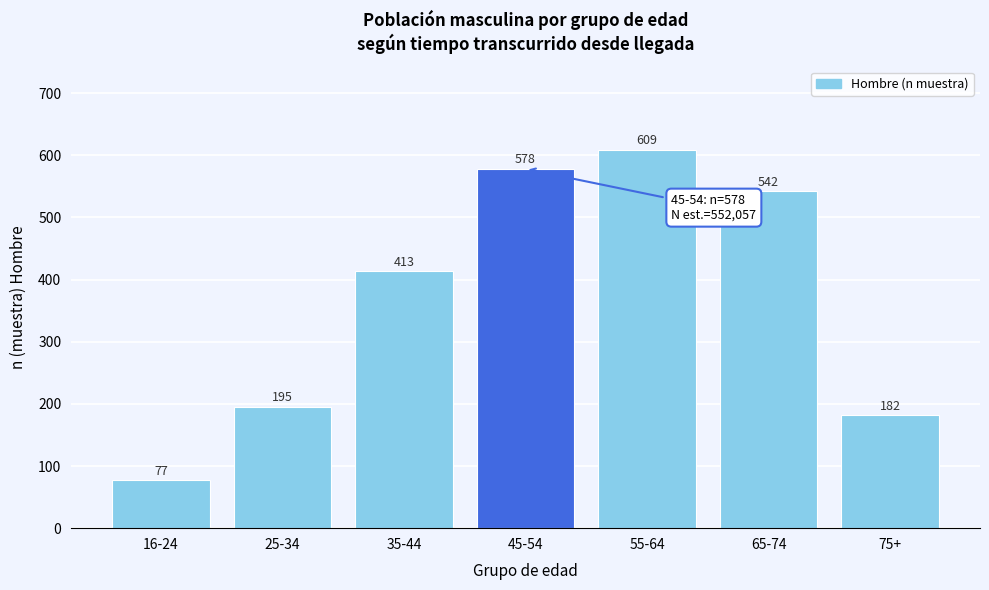

Reading left to right, what are all the values shown in this chart?

16-24=77	25-34=195	35-44=413	45-54=578	55-64=609	65-74=542	75+=182